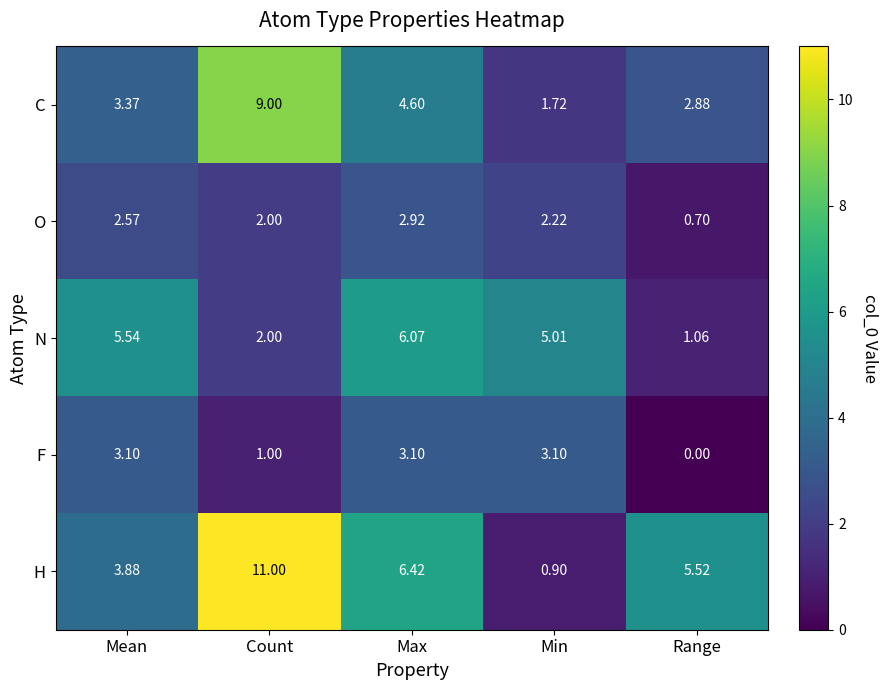

At which category does the chart reach its peak across all series?

Count